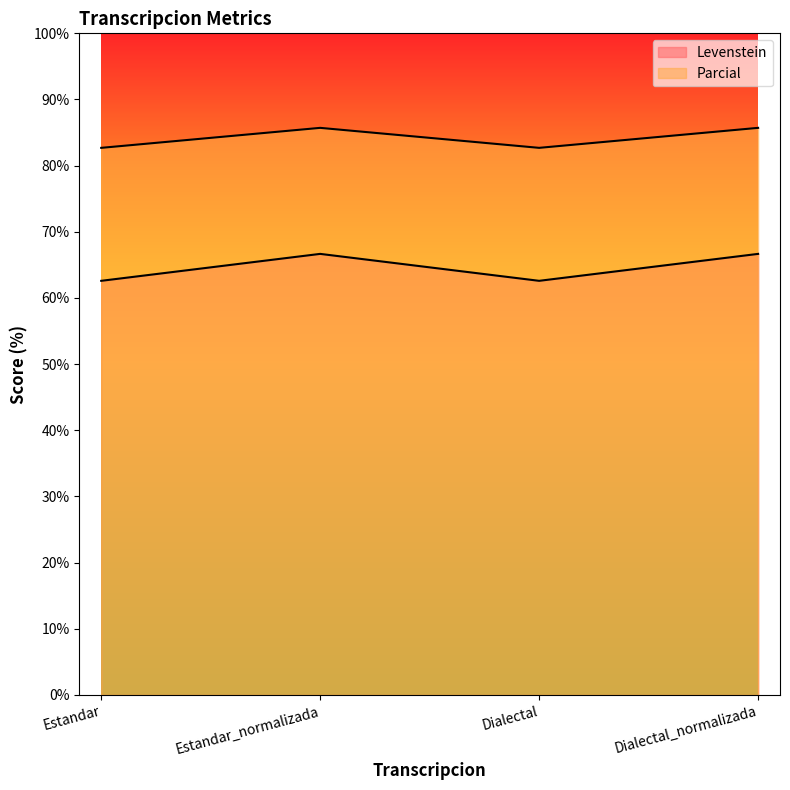

At Dialectal, list the series in order from largest to smallest.

Levenstein, Parcial